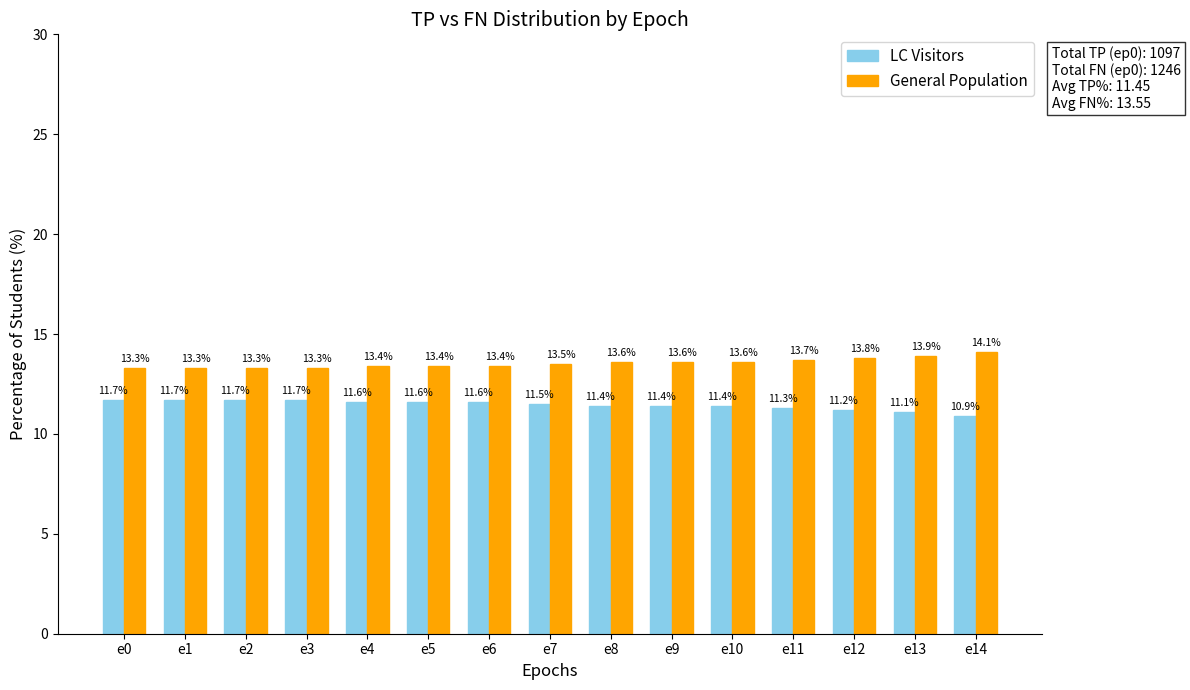

Is it true that General Population equals 18.8 at e10?

False